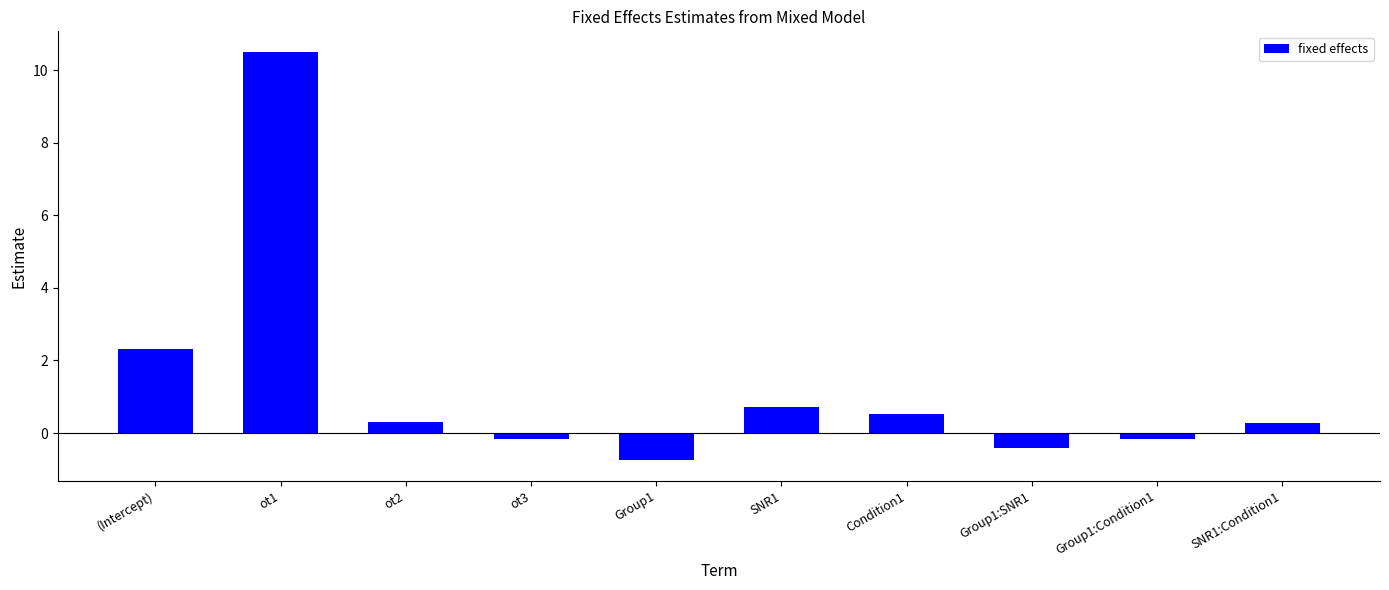

What is the difference between the second highest and minimum values?

3.1